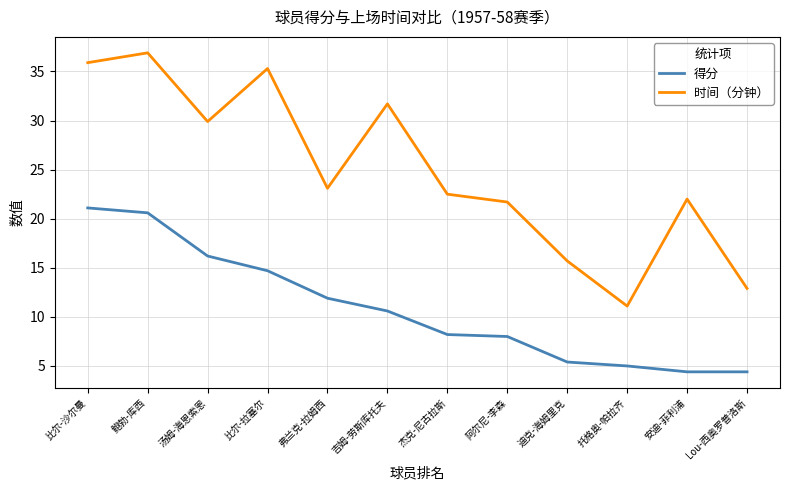

What is the spread (max minus min) of values at 汤姆-海恩索恩?

13.7